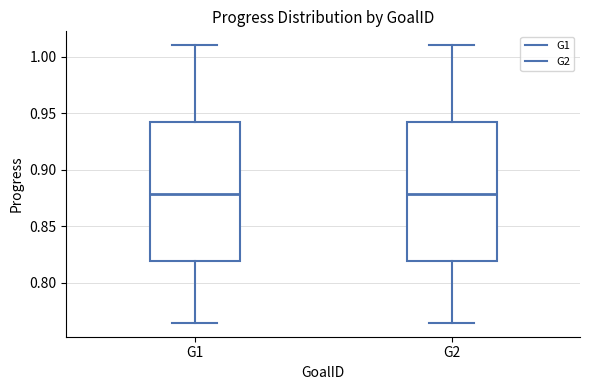

Reading left to right, transcribe this box plot: for each box, give where its median line is, the range the box spans, and where its two whiskers end, as read against the y-axis. The values are not printed on the chart, so give them approximately, as read against the axis.

G1: median 0.880, box 0.820 to 0.940, whiskers 0.765 to 1.010
G2: median 0.880, box 0.820 to 0.940, whiskers 0.765 to 1.010